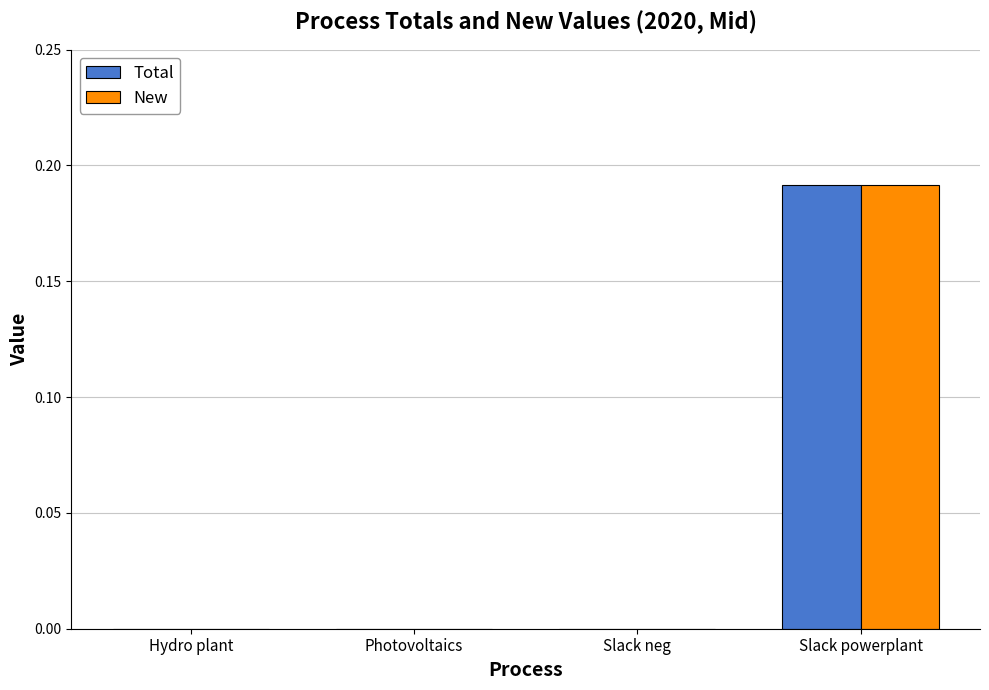

How many series are shown in this chart?

2